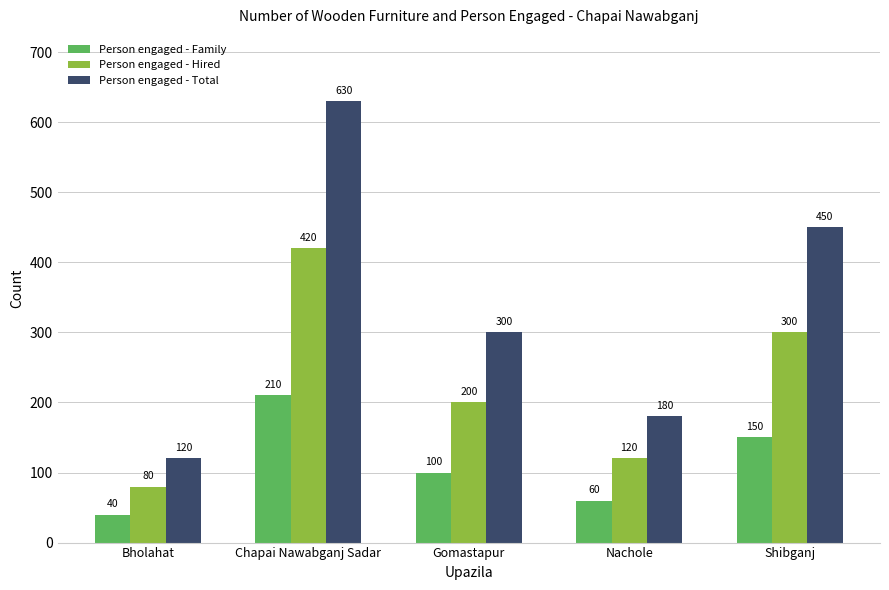

What is the maximum value shown in the chart?

630